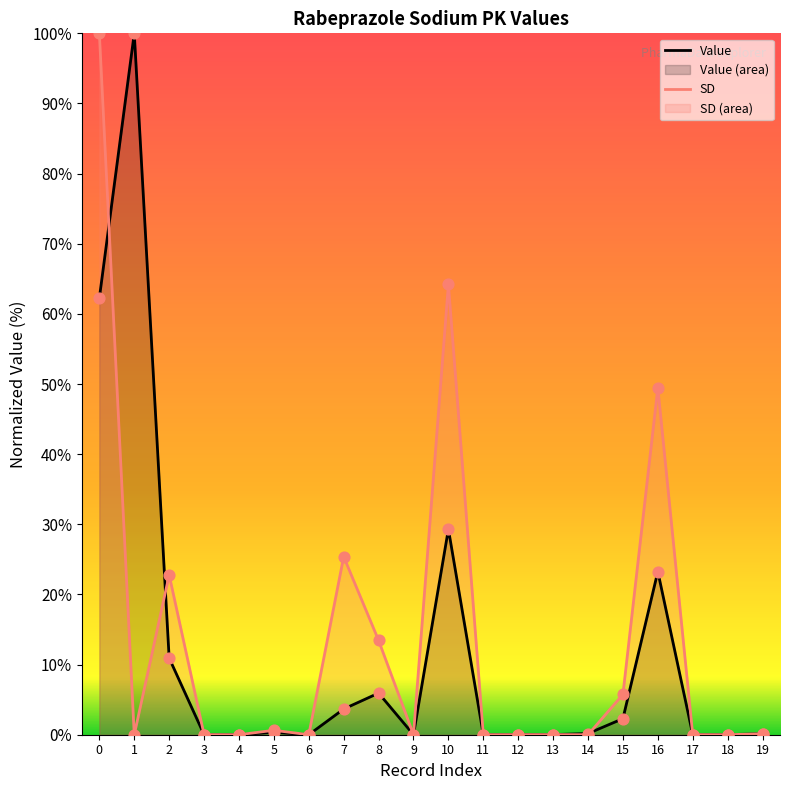

Which series contains the lowest Y value?

Value